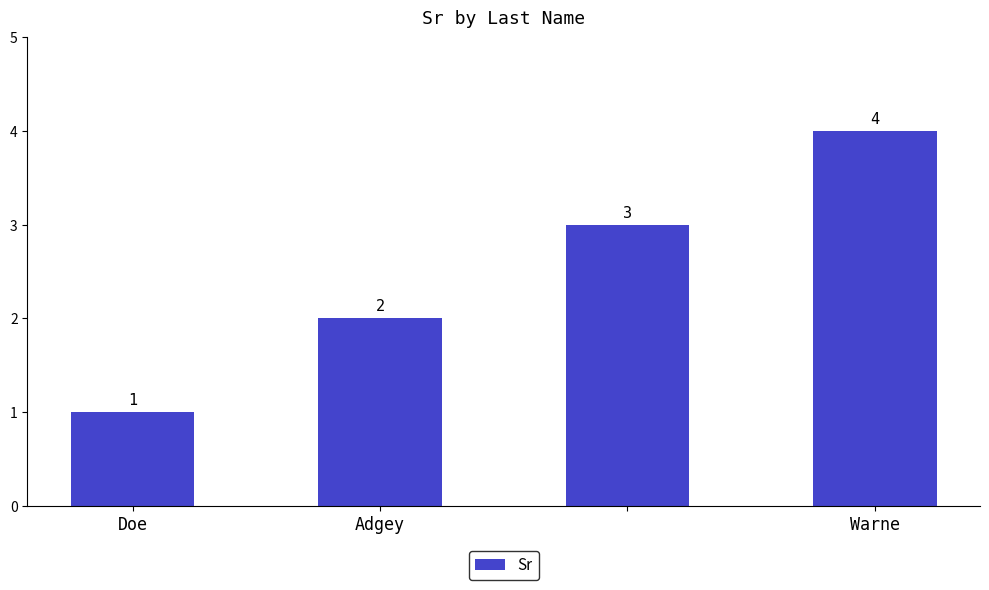

What is the maximum value shown in the chart?

4